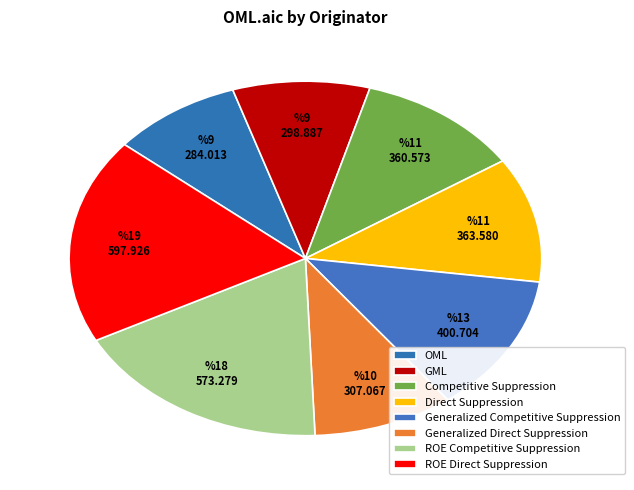

How many segments does this pie chart have?

8